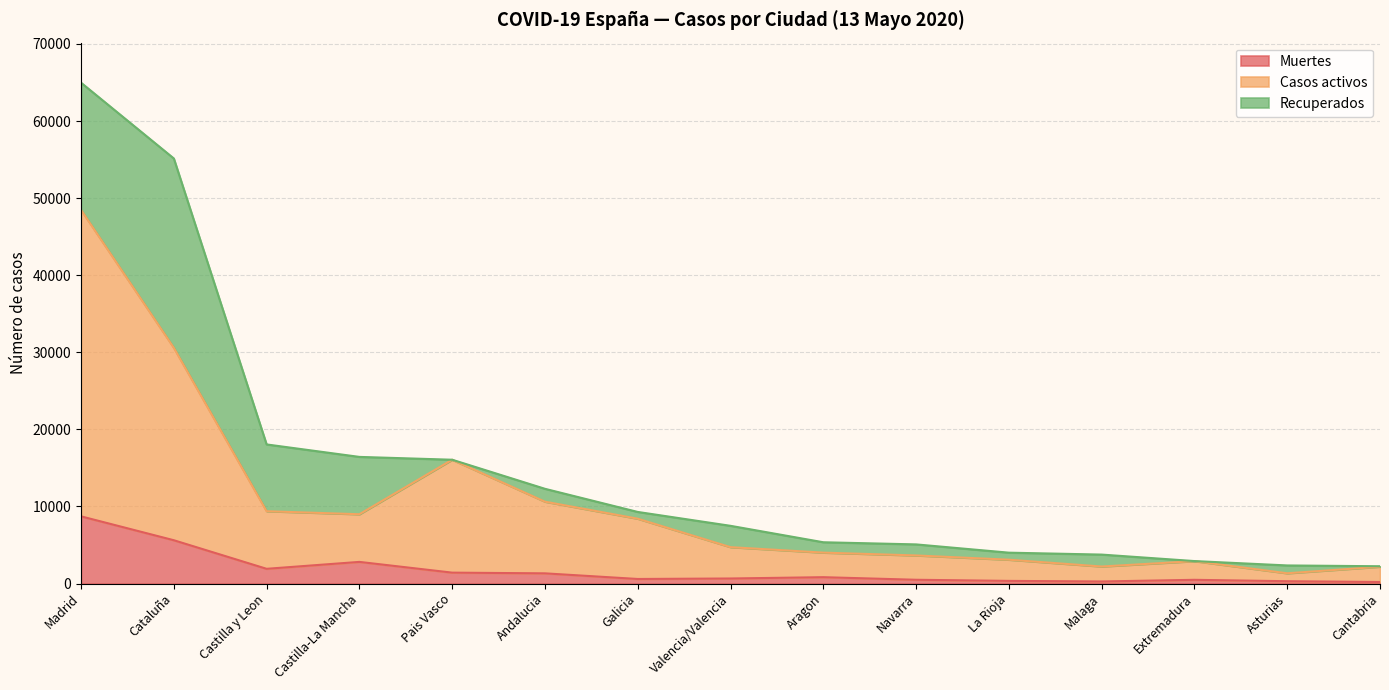

At which label does Casos activos first exceed 4724?

Madrid